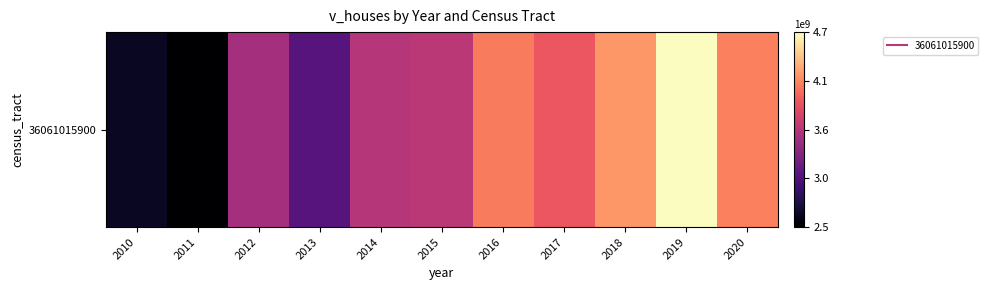

What is the difference between the maximum and minimum values?

2195459000